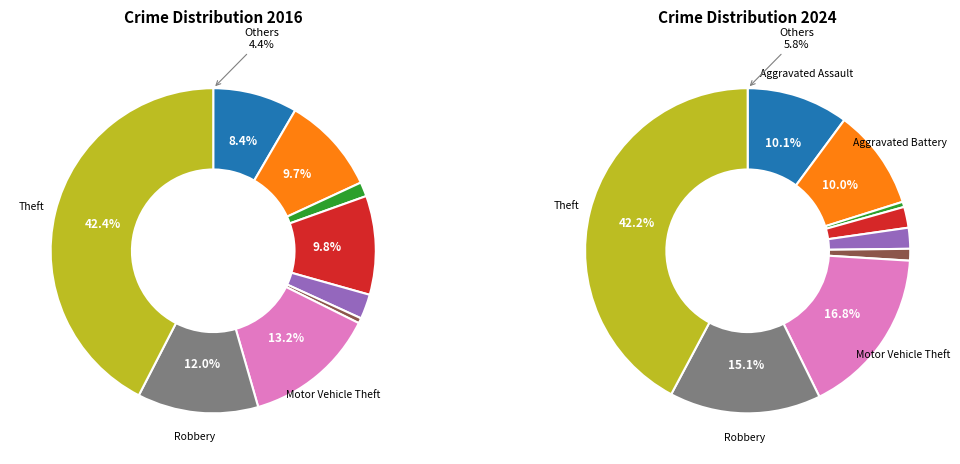

Does any single category account for the majority?

No